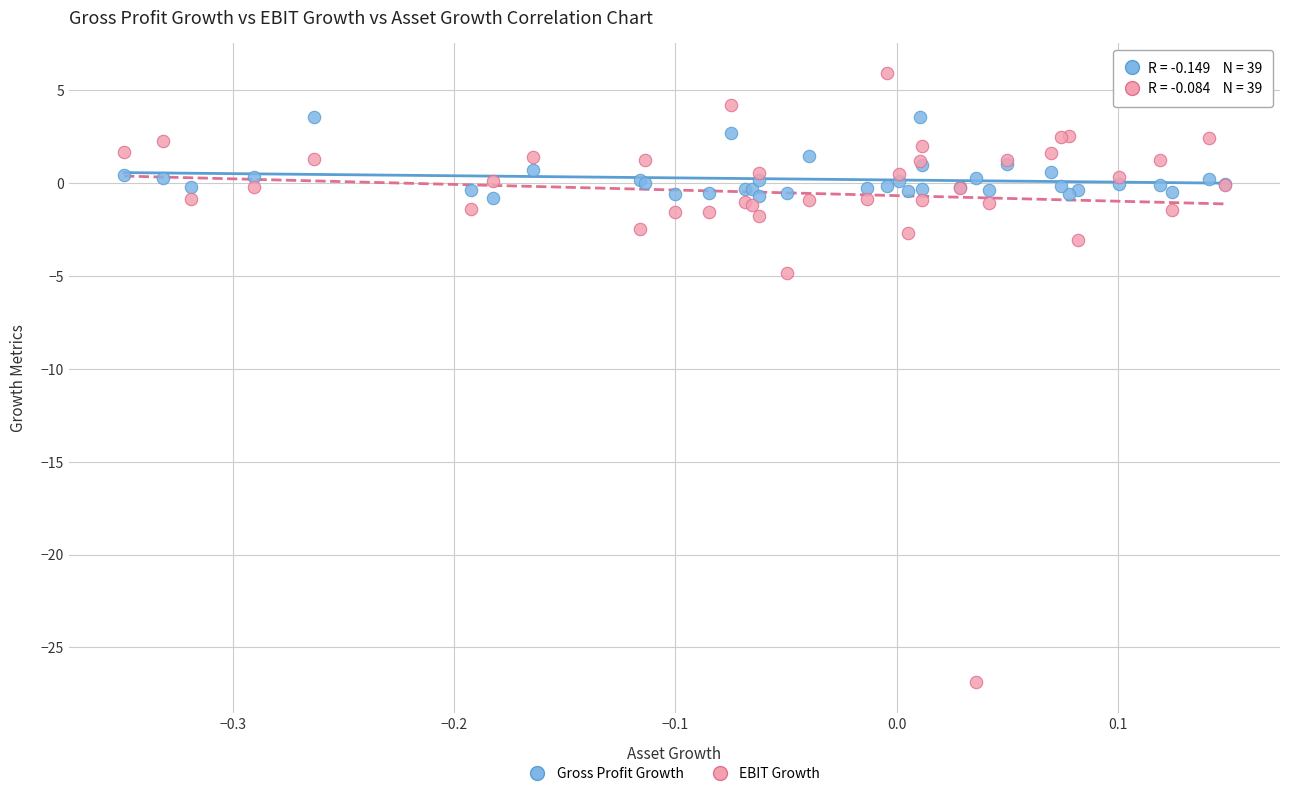

Across all series, what Y value is closest to -10?

-4.8